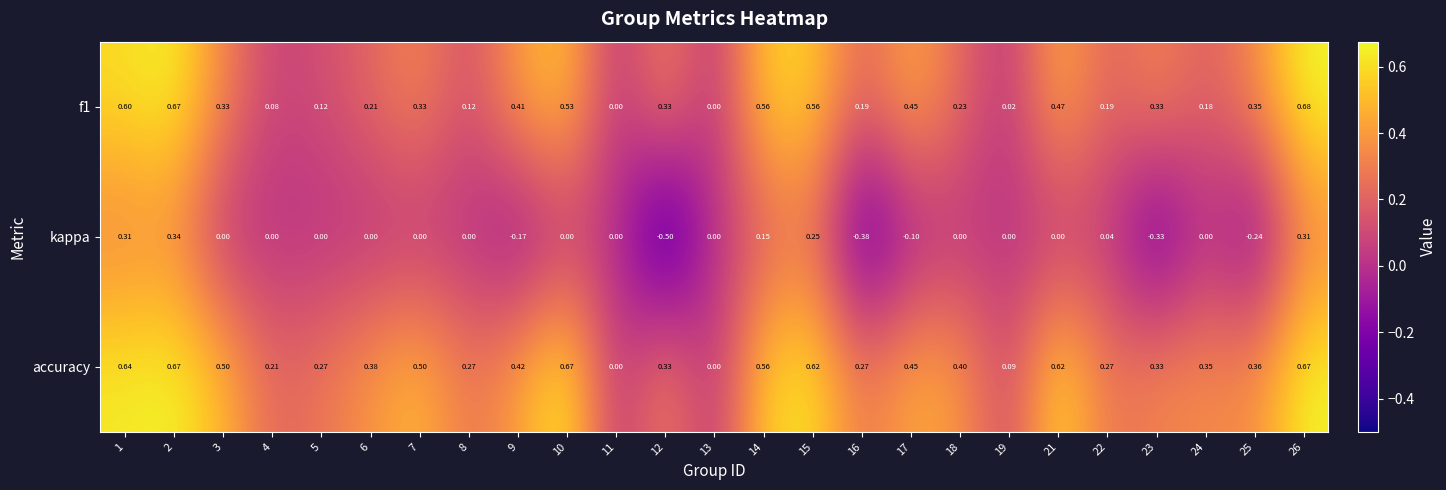

What is the smallest value displayed?

-0.5